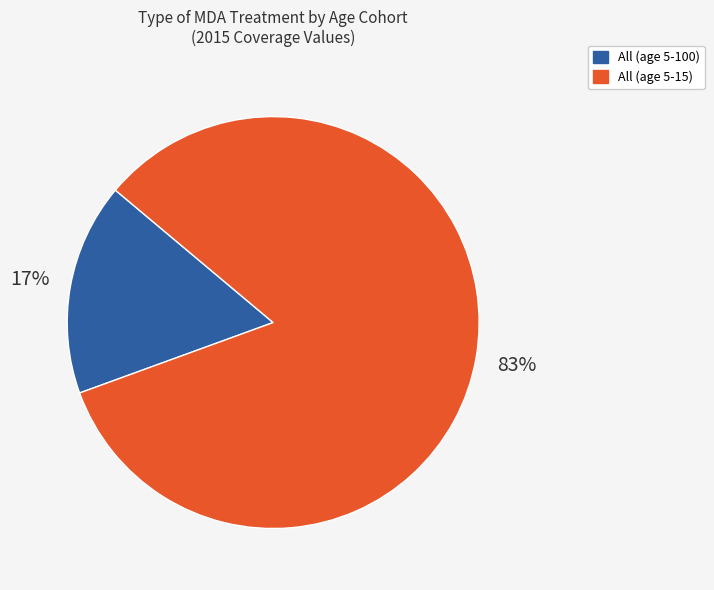

Combined, do All (age 5-100) and All (age 5-15) account for over 50%?

Yes